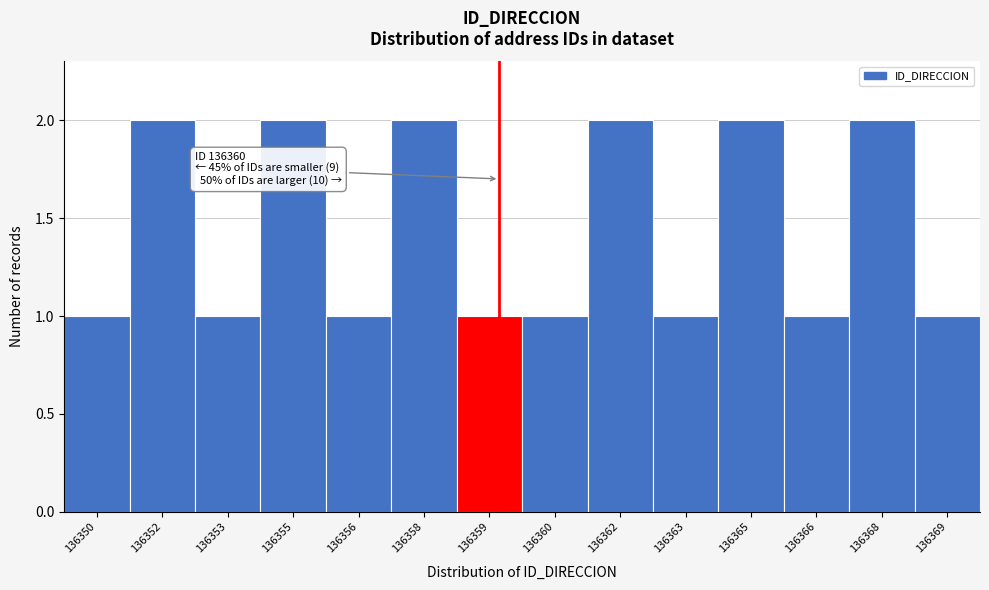

Reading left to right, transcribe all the data shown in this chart.

136350=1	136352=2	136353=1	136355=2	136356=1	136358=2	136359=1	136360=1	136362=2	136363=1	136365=2	136366=1	136368=2	136369=1